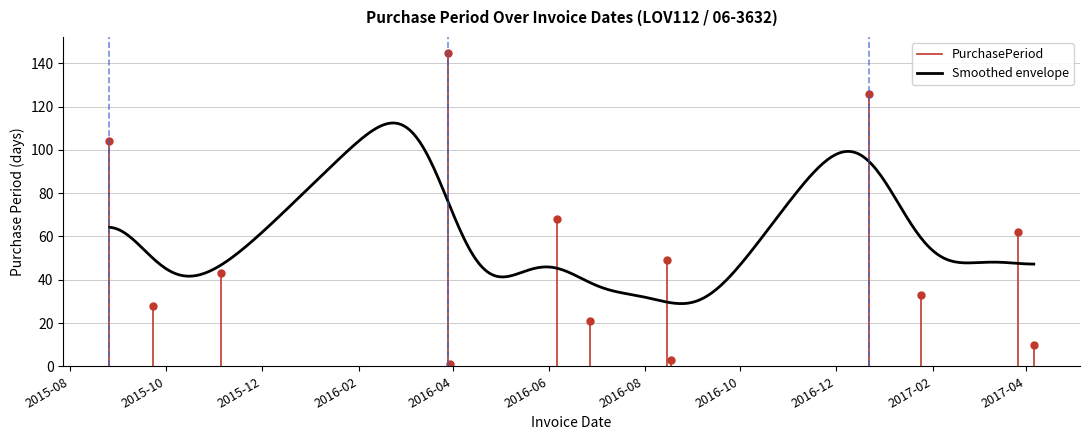

What is the value of the 8th point from the left?

49